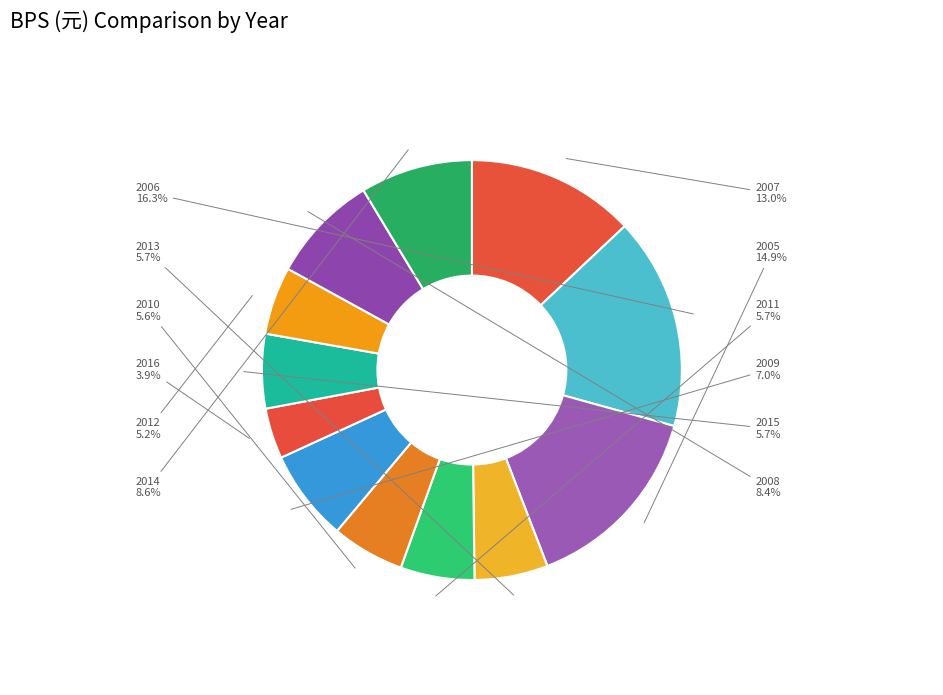

What percentage is the 2011 slice, to the nearest percent?

6%